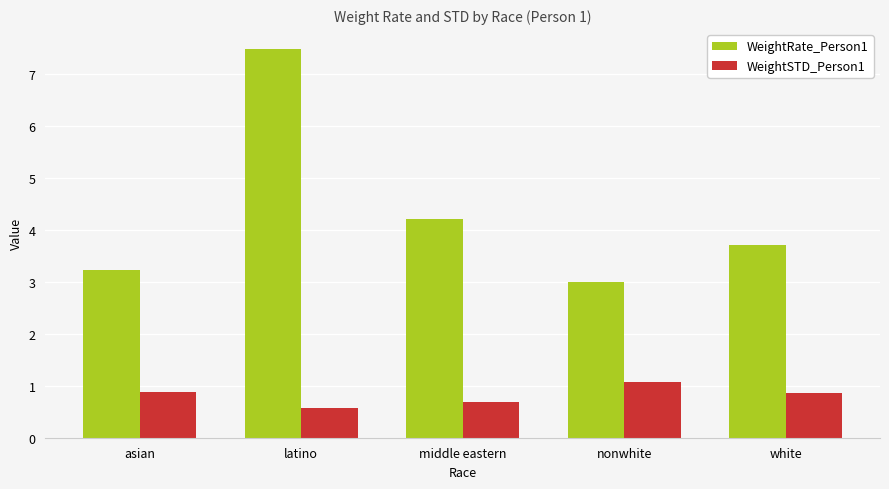

At how many categories does at least one series exceed 6?

1